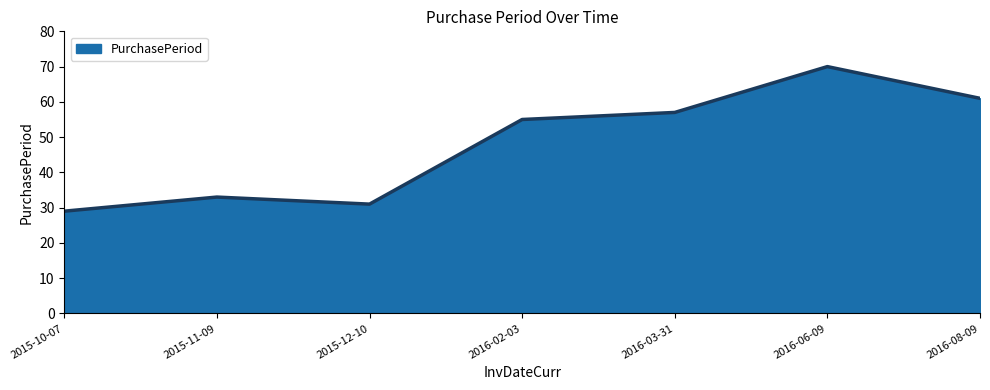

How many interior local peaks (higher than both neighbors) does the data have?

2